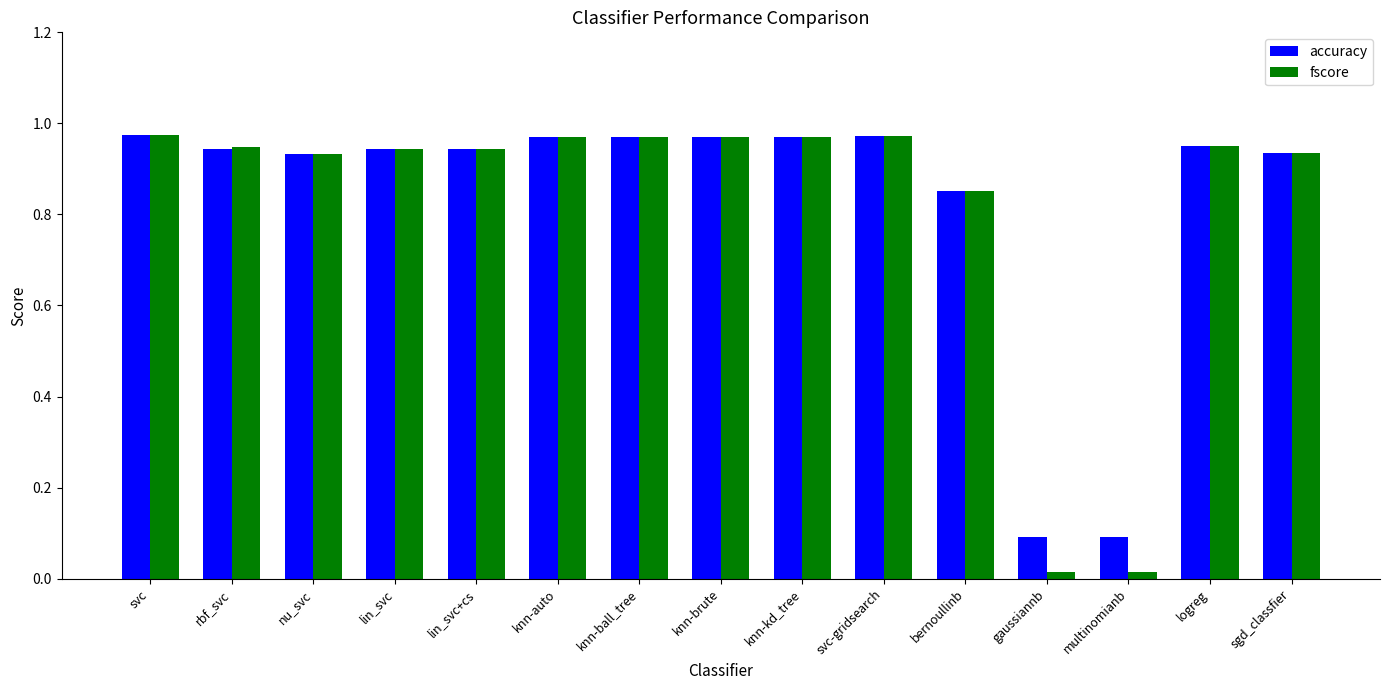

Which series has the widest spread of values?

fscore